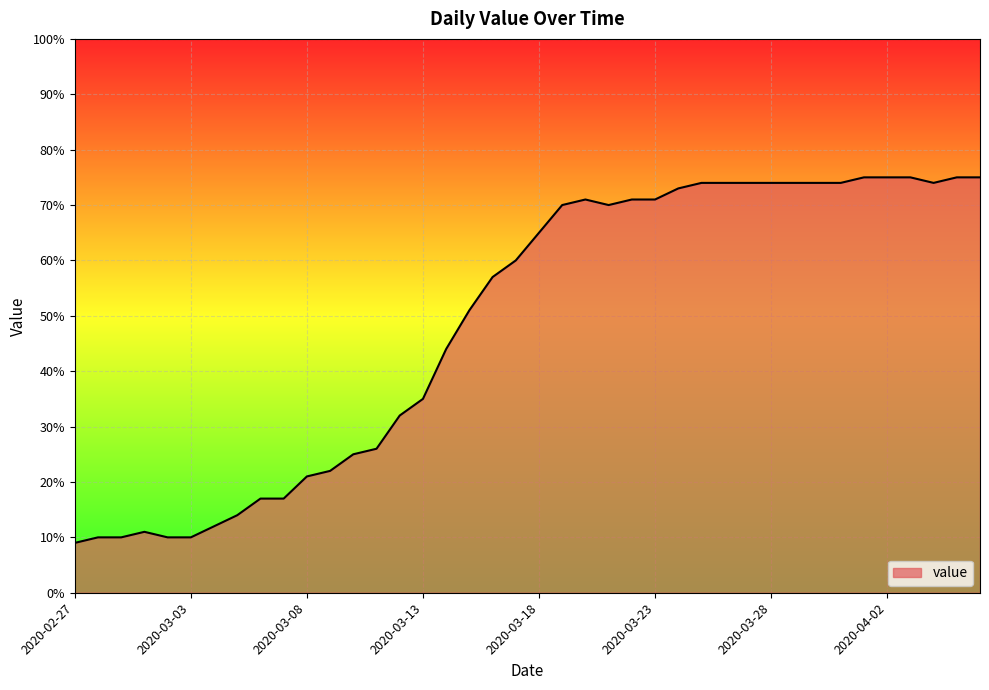

What is the maximum value shown in the chart?

75